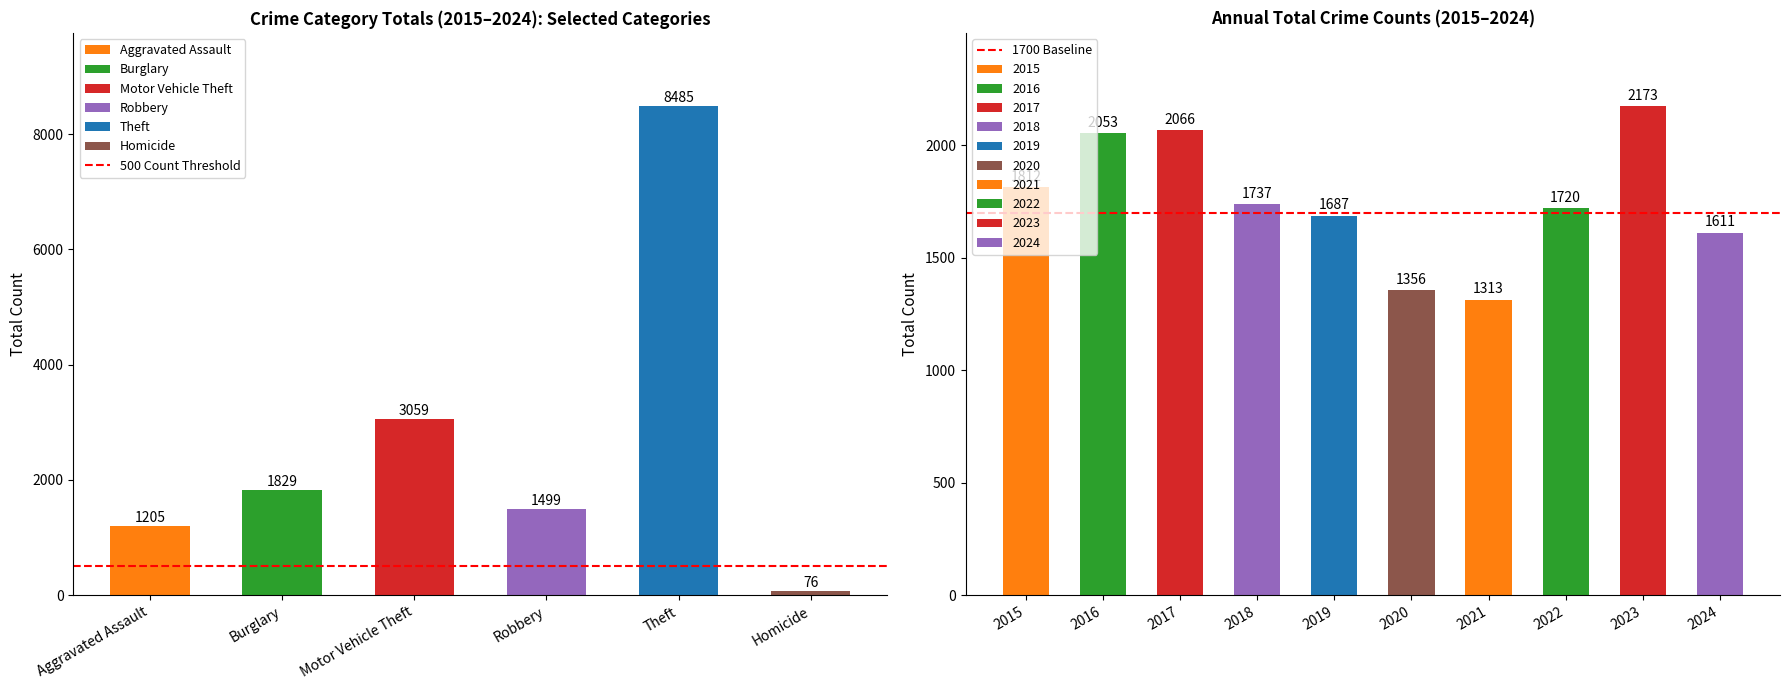

Is it true that 500 Count Threshold equals 500 at Burglary?

True